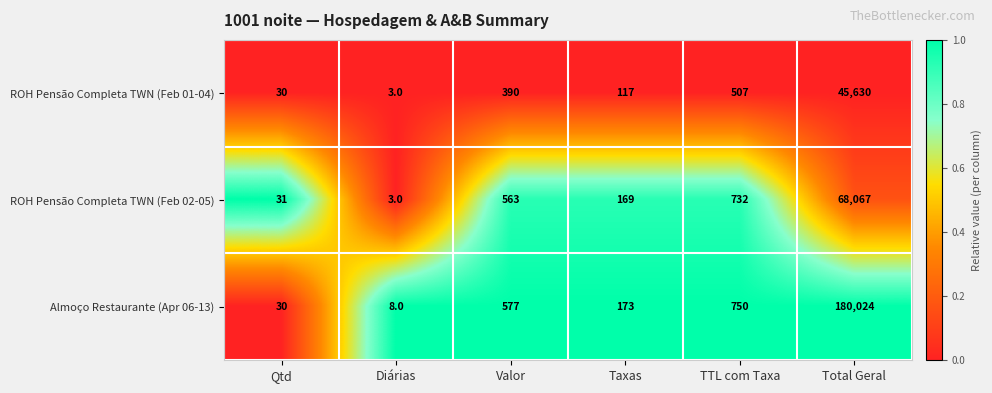

Which label corresponds to the smallest value in the chart?

Diárias